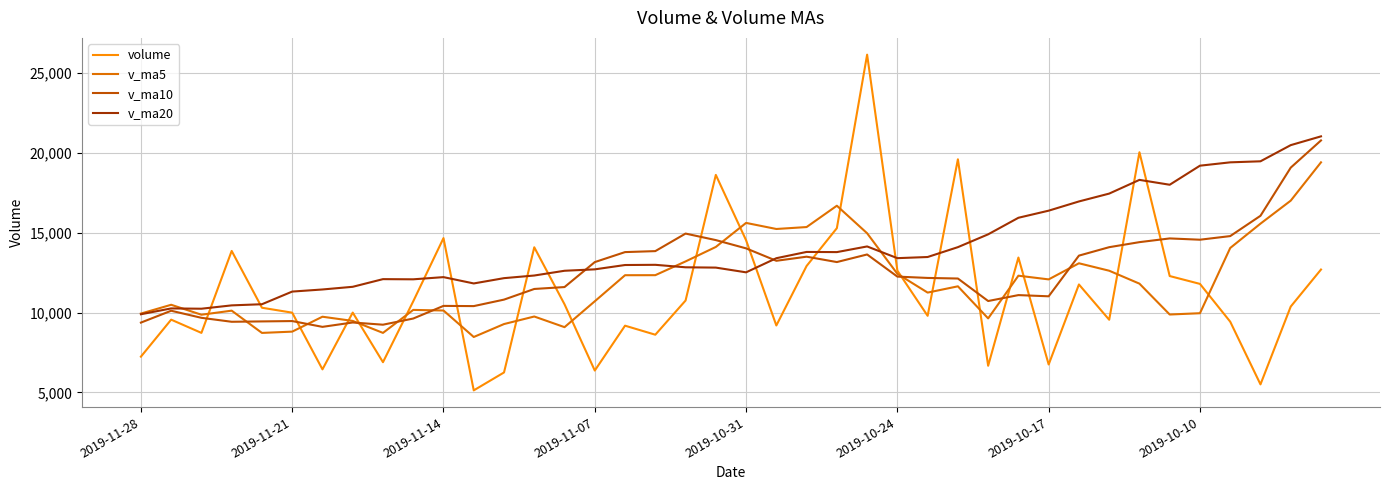

Which series has the widest spread of values?

volume